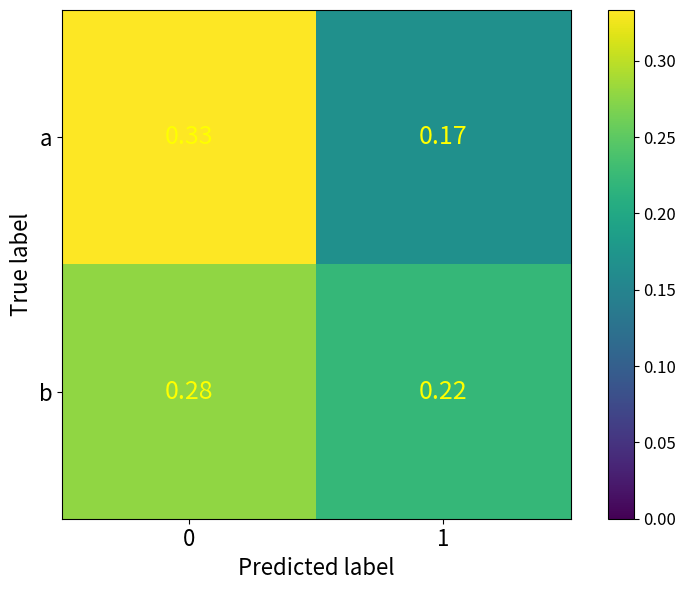

Count the number of categories in the chart.

2